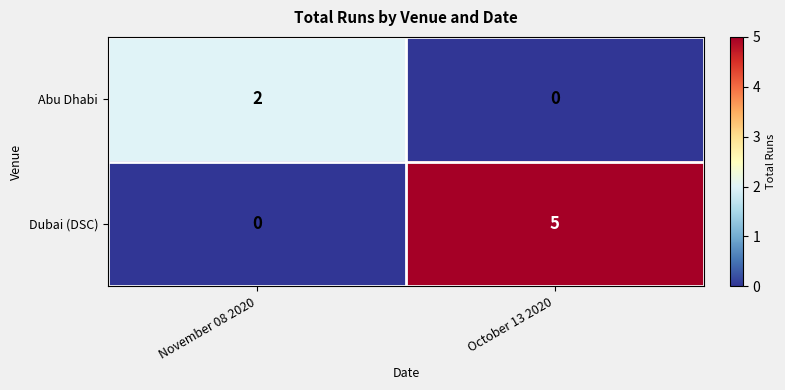

Reading right to left, extract all data points from this chart.

Abu Dhabi: 0	2
Dubai (DSC): 5	0